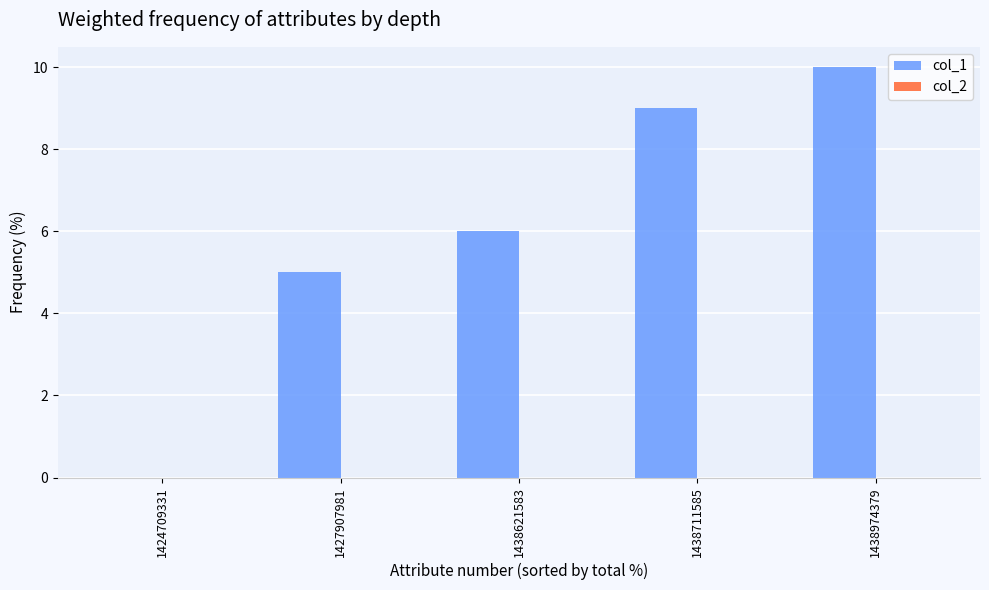

Read the value at 1438621583.

6